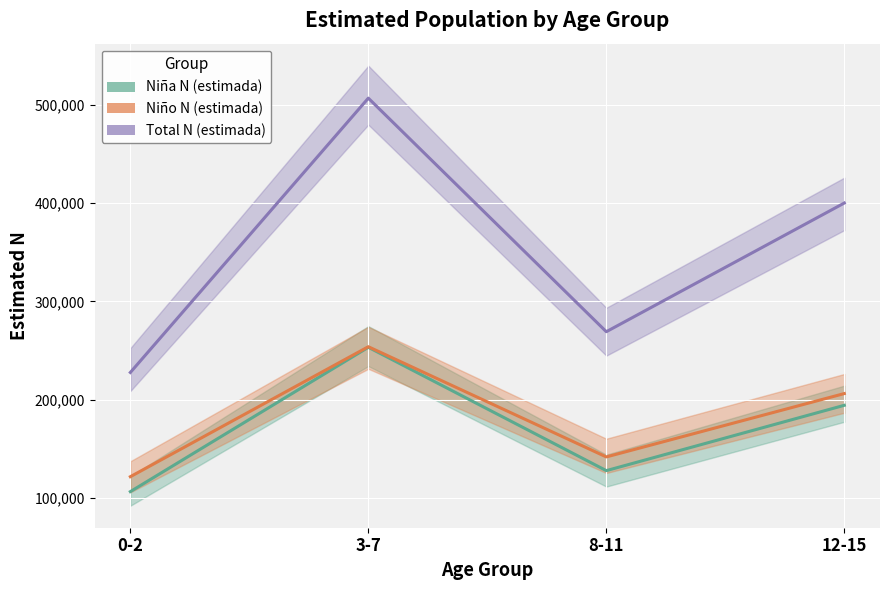

Which series has the largest range (max minus min)?

Total N (estimada)